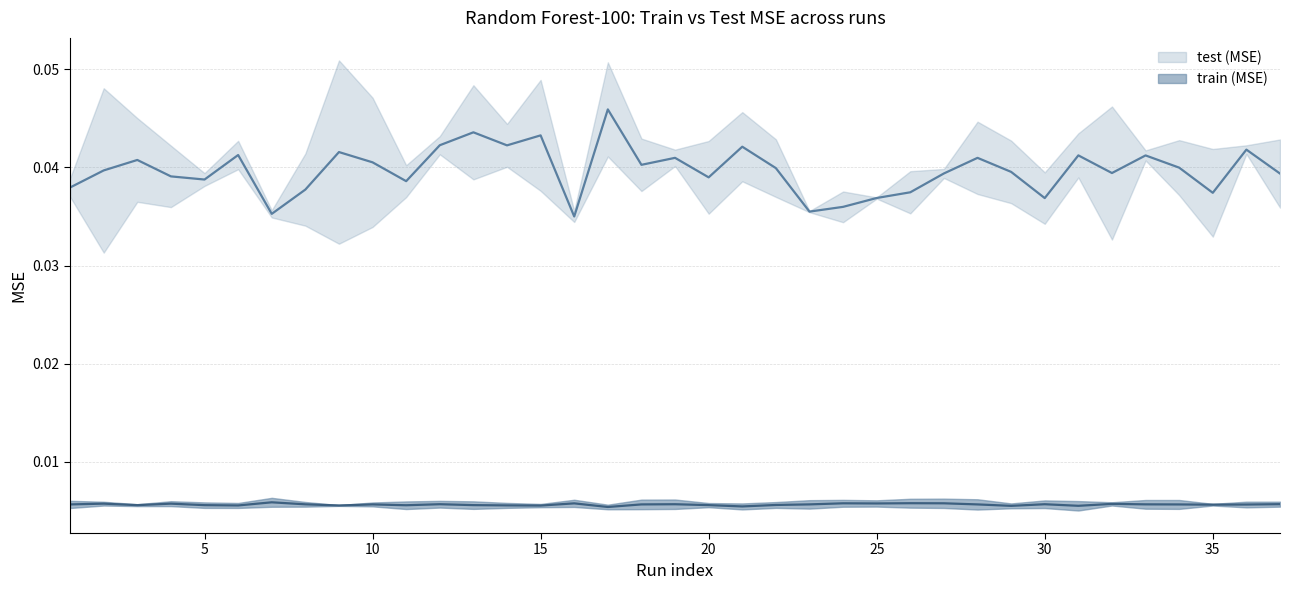

Does the chart have visible grid lines?

Yes